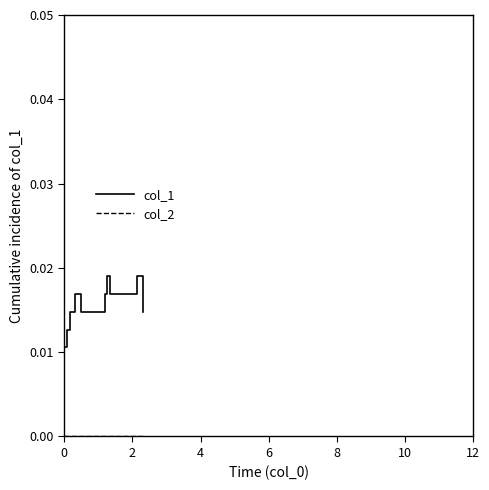

Which series has the largest total across all categories?

col_1